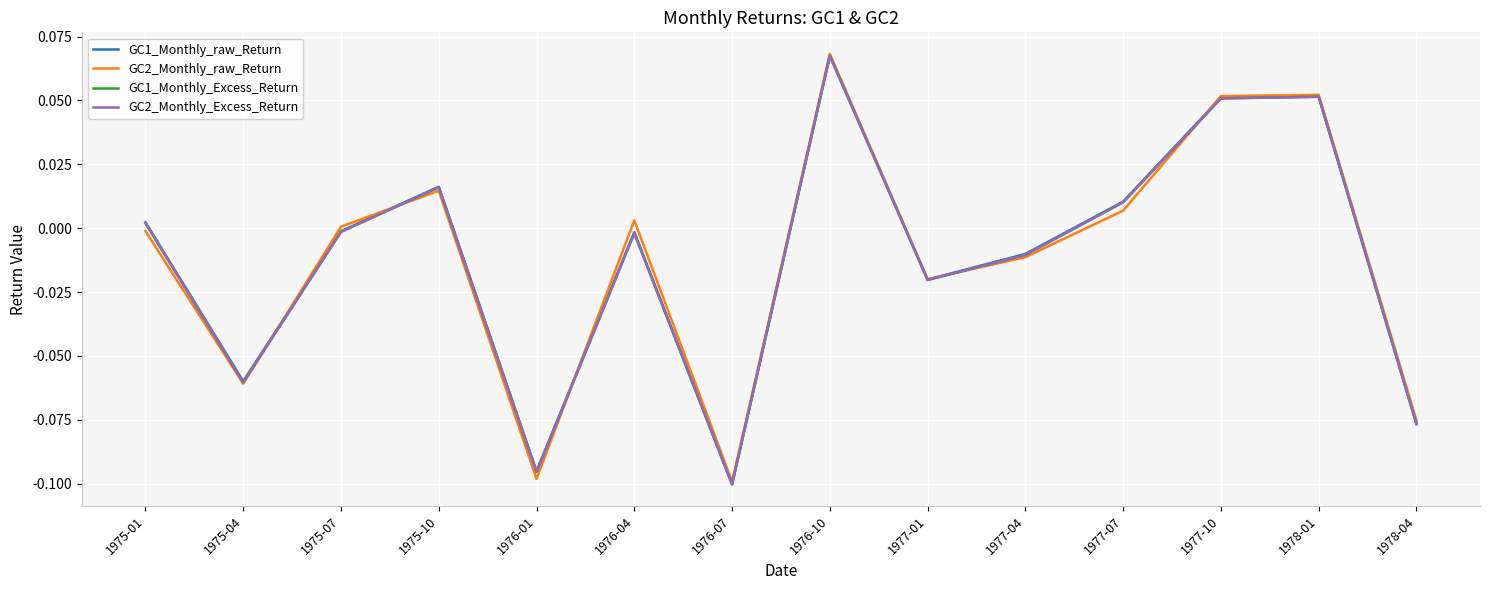

Does the chart display data point markers on the line(s)?

No